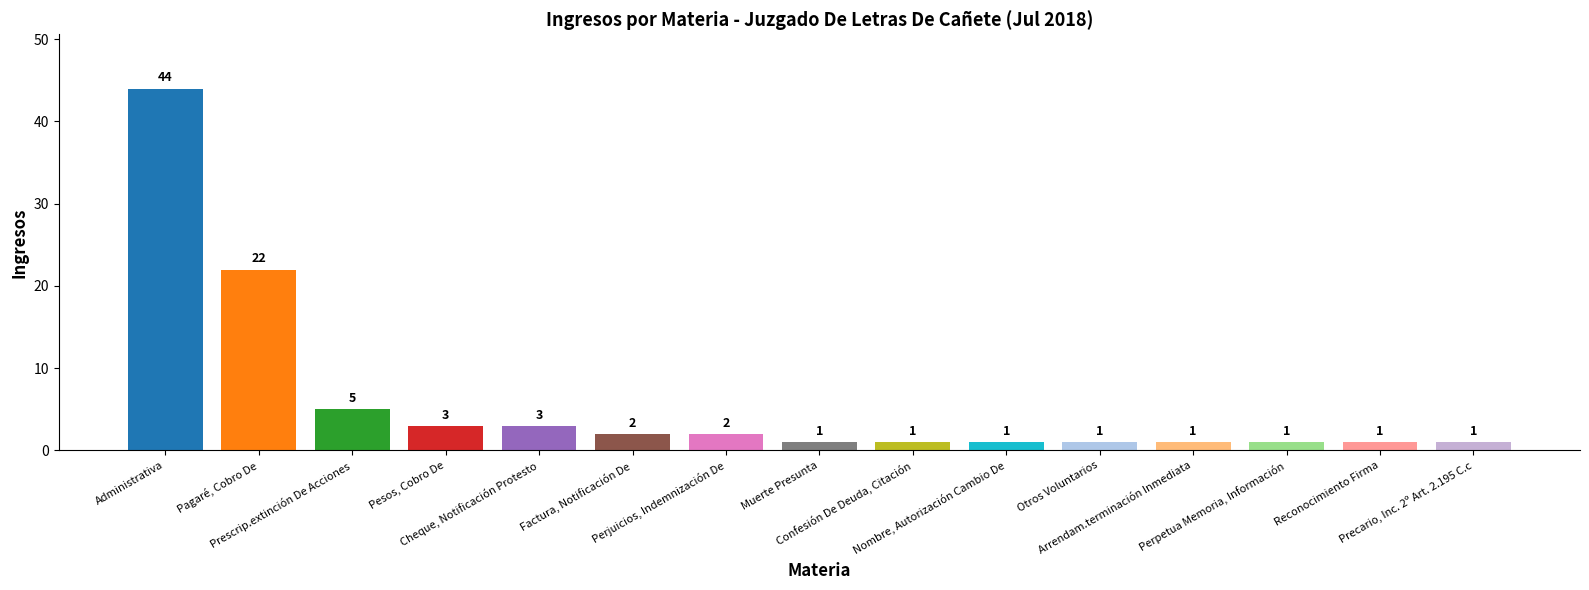

What position from the right is Perjuicios, Indemnización De?

9